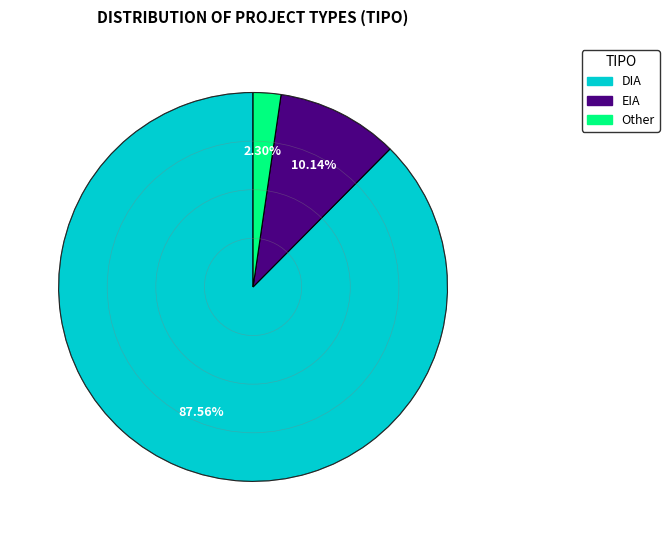

Does any single category account for the majority?

Yes